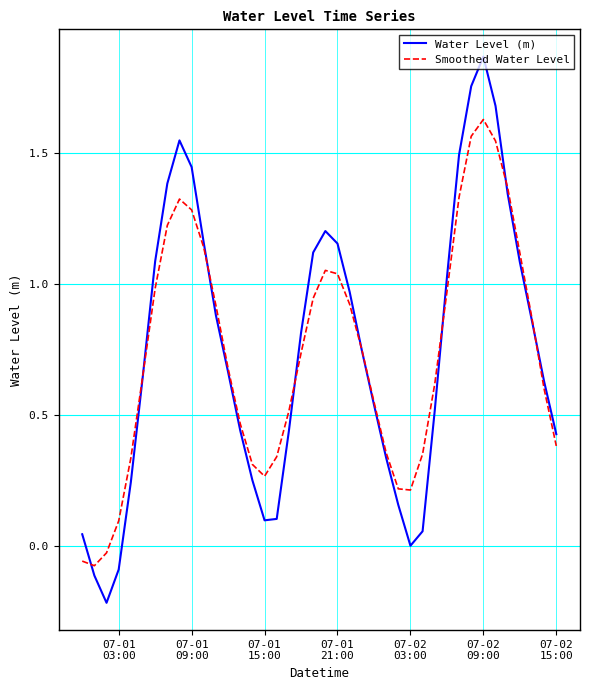

What is the difference between the maximum and minimum values in the Water Level (m) series?

2.1